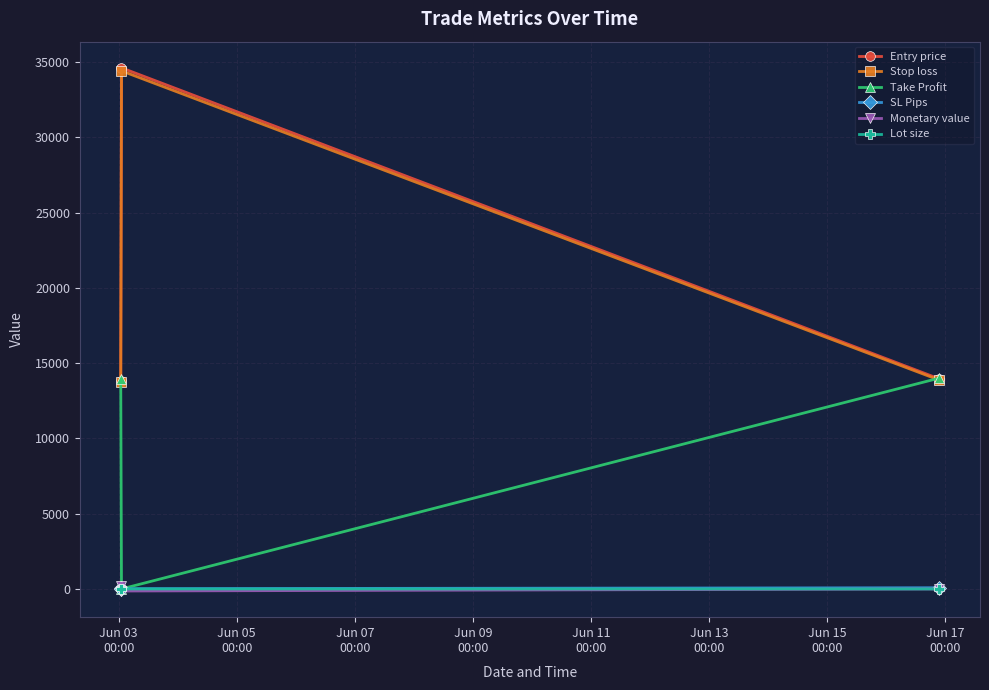

What is the value of the Entry price point at the 1st from the left?

13801.1